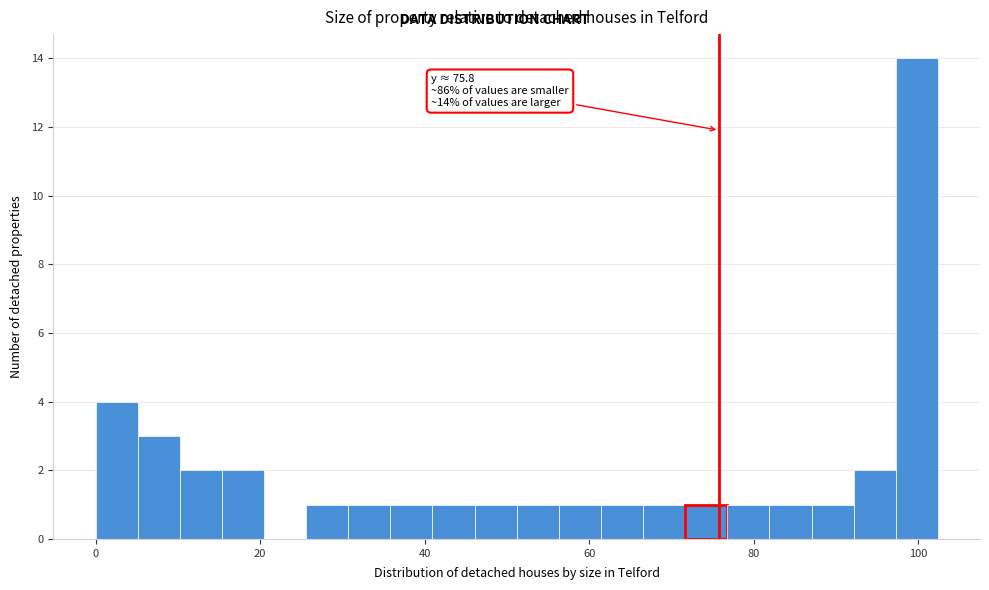

Around what value on the x-axis is the tallest bar? Give the approximate position of its centre, as read against the axis.

100